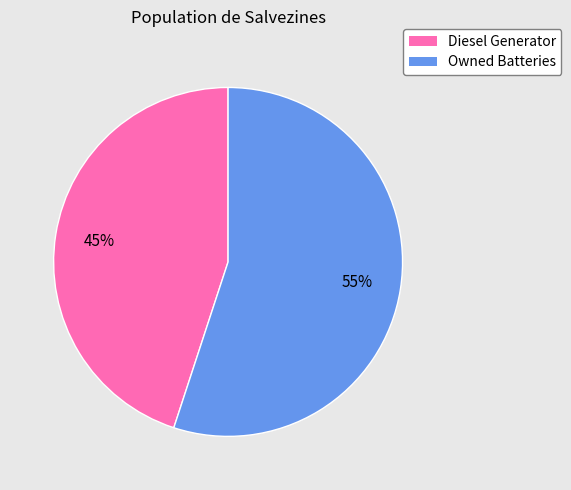

How many slices are in this pie chart?

2